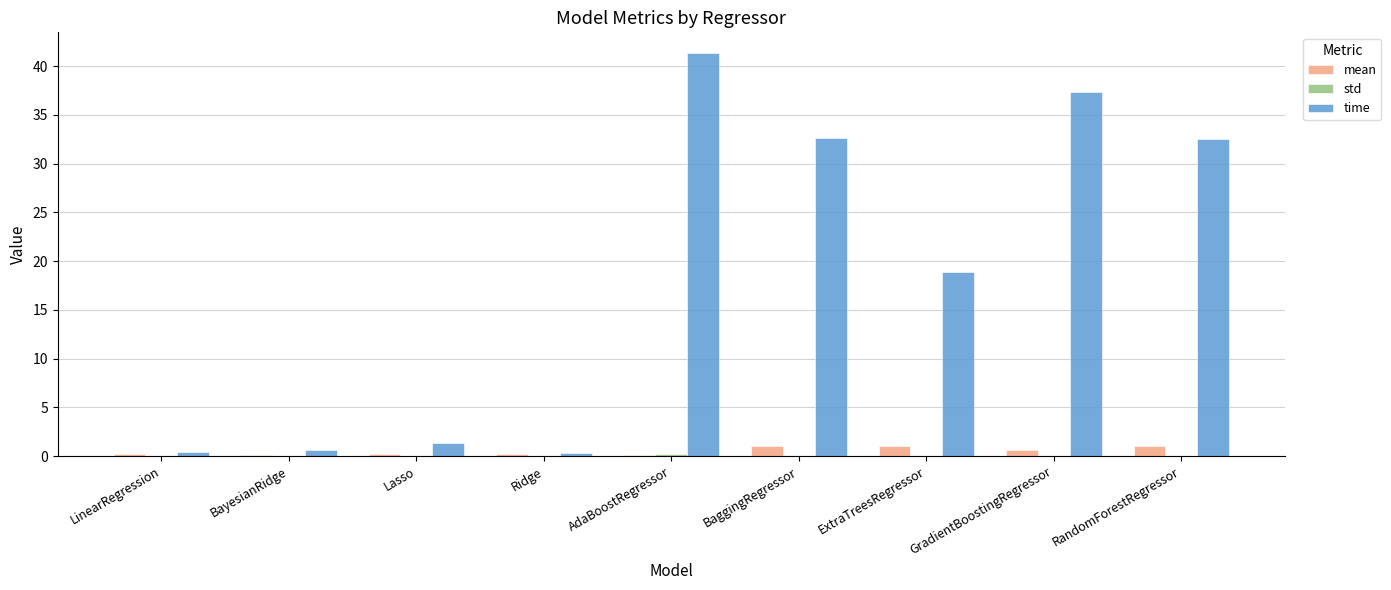

At which category is the sum across all series the highest?

AdaBoostRegressor